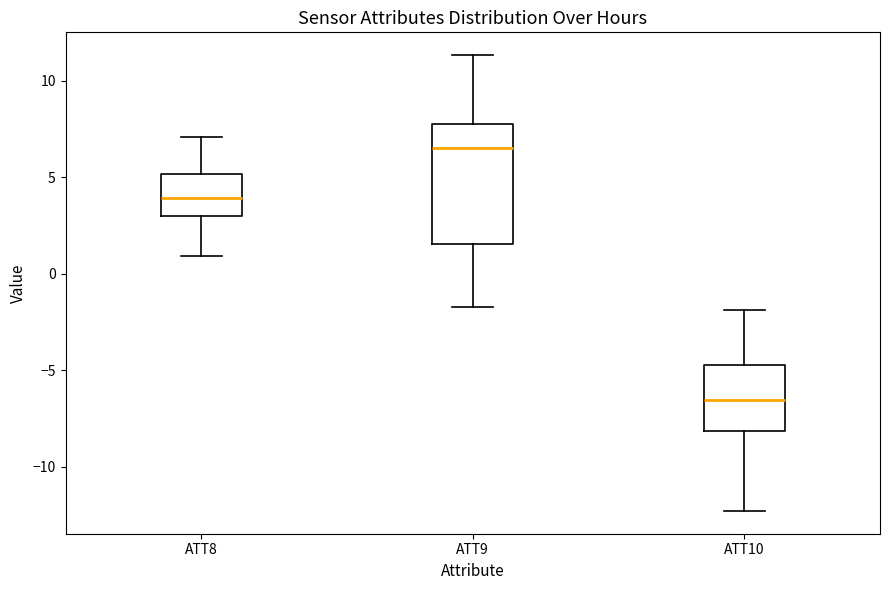

Comparing the boxes themselves (not the whiskers), which one is the tallest?

ATT9